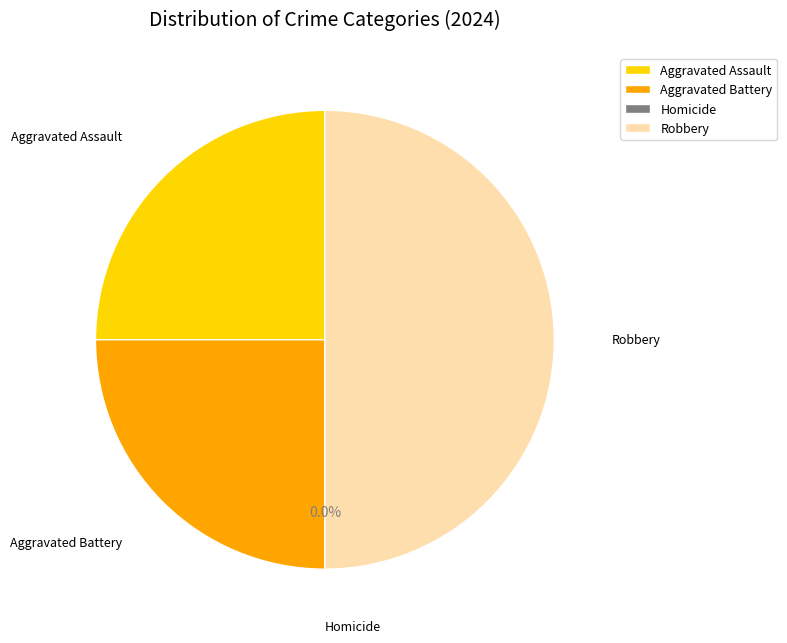

To the nearest percent, what portion does Aggravated Assault represent?

25%